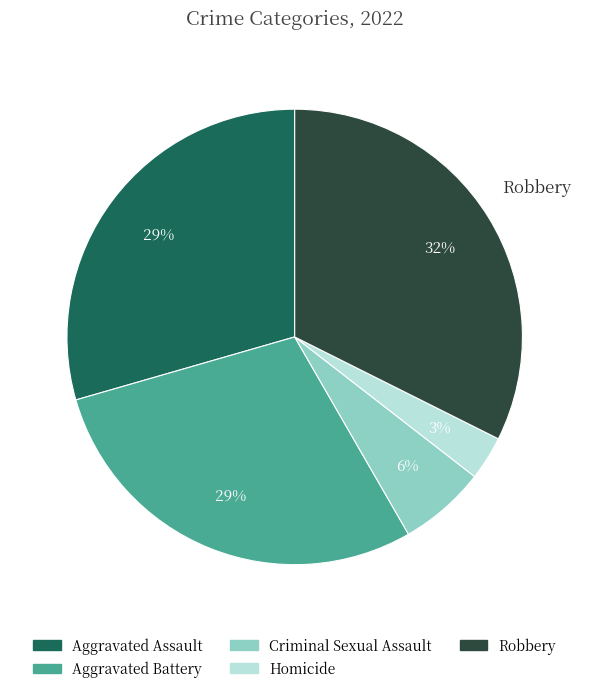

Is the sum of Criminal Sexual Assault and Aggravated Battery greater than half?

No